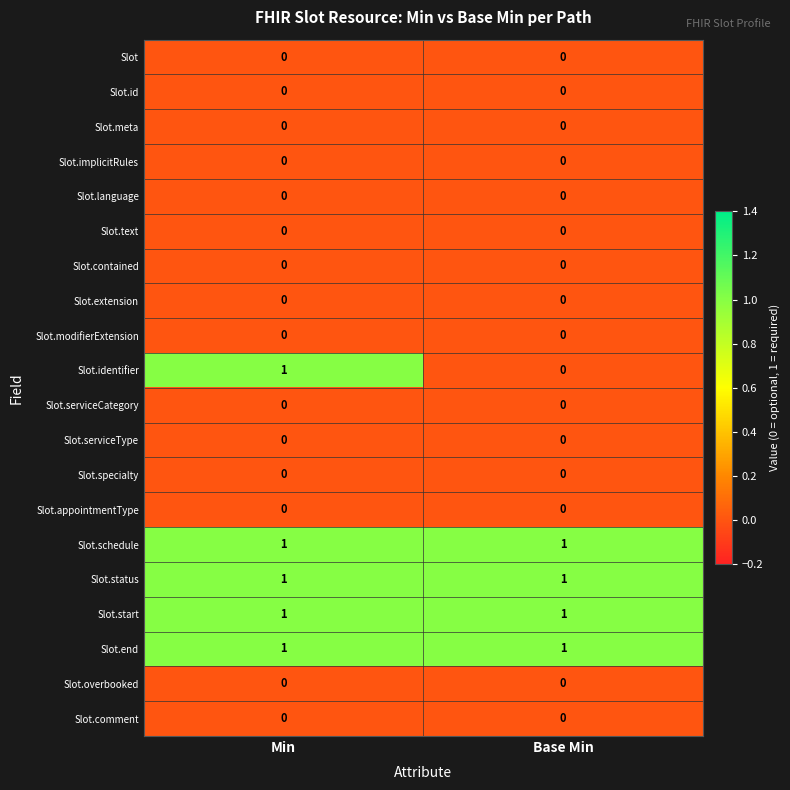

Which series has the largest range (max minus min)?

Slot.identifier